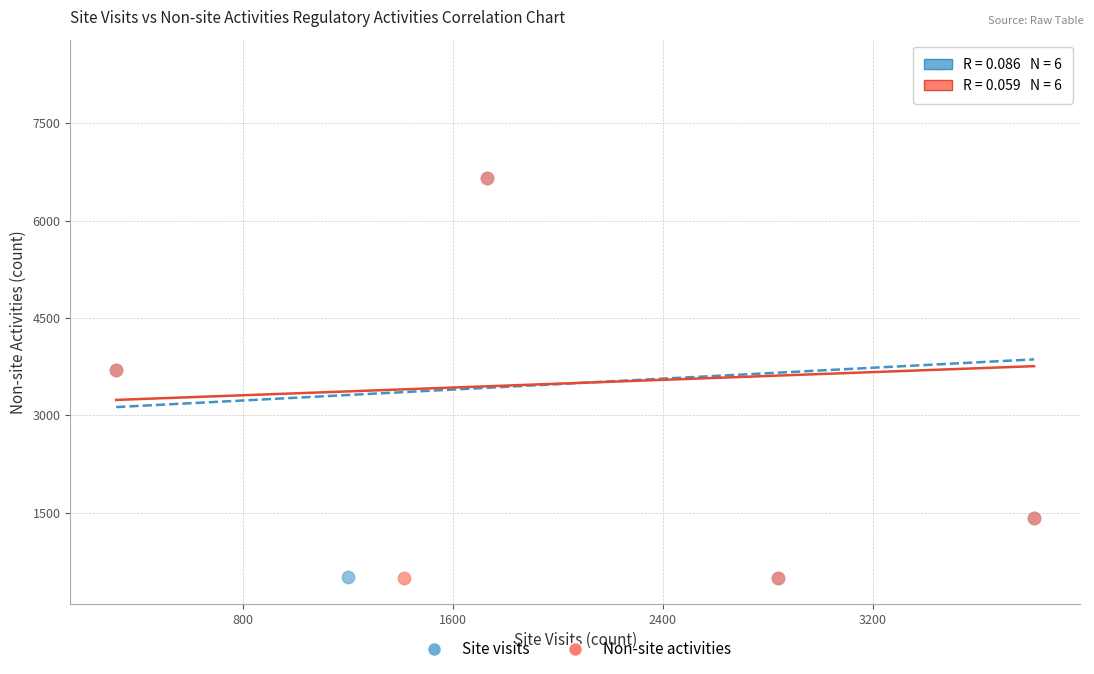

What are all the series names shown in the legend?

Site visits, Non-site activities